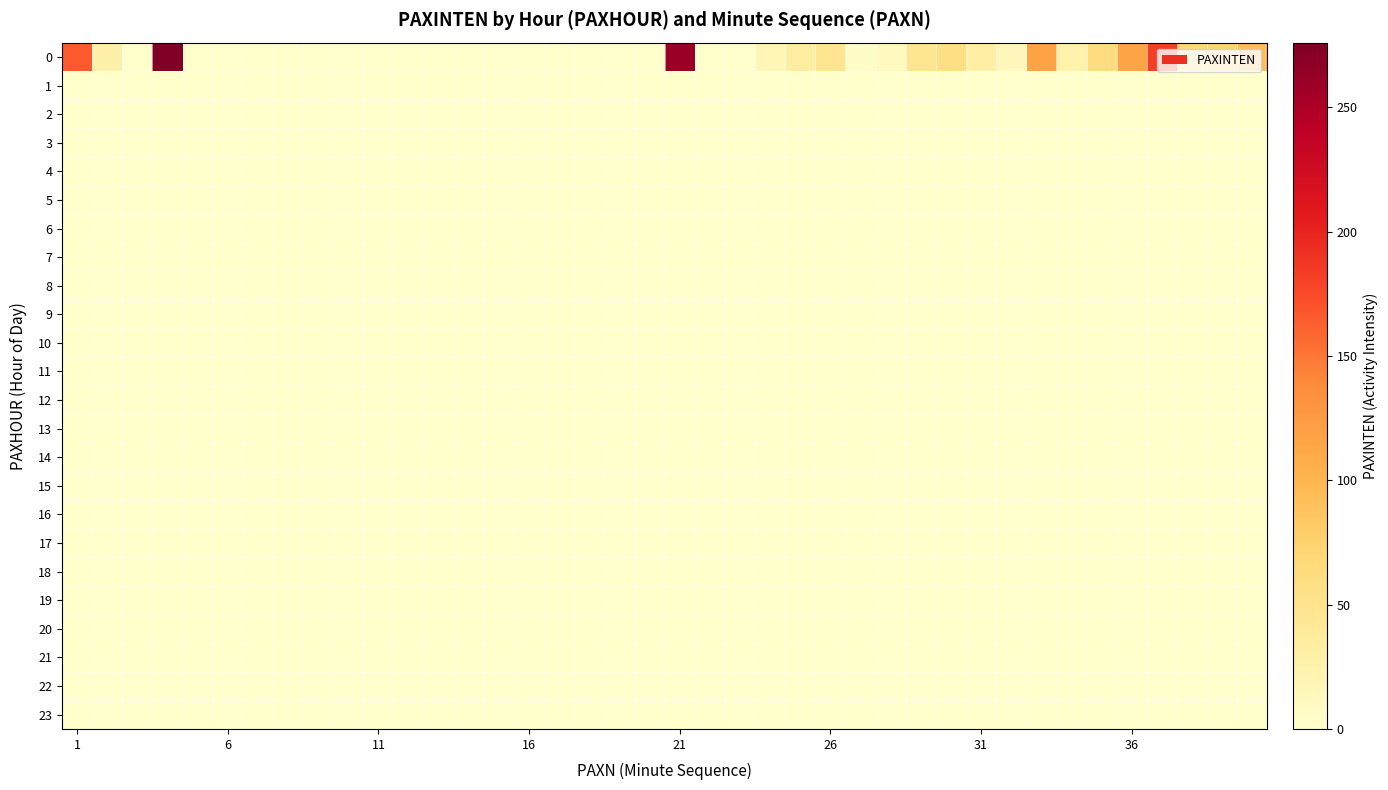

At how many categories does at least one series exceed 266?

1